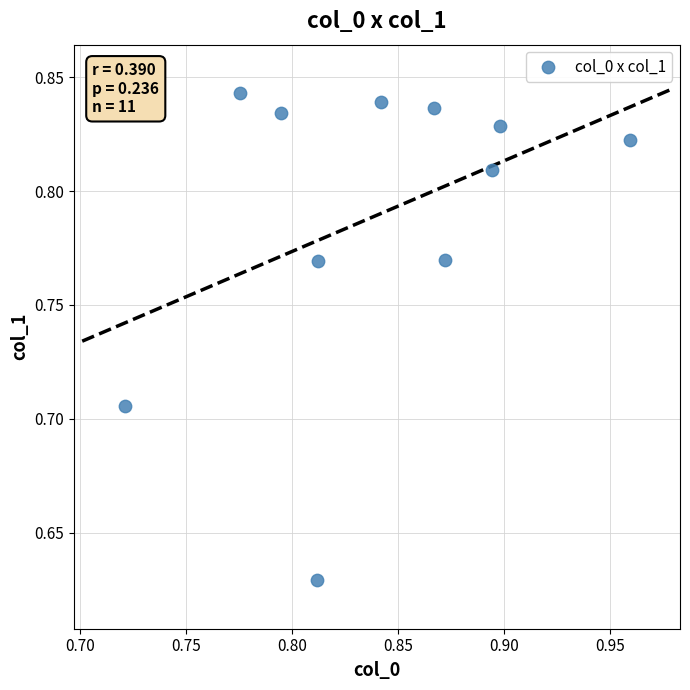

How many data points are displayed?

11